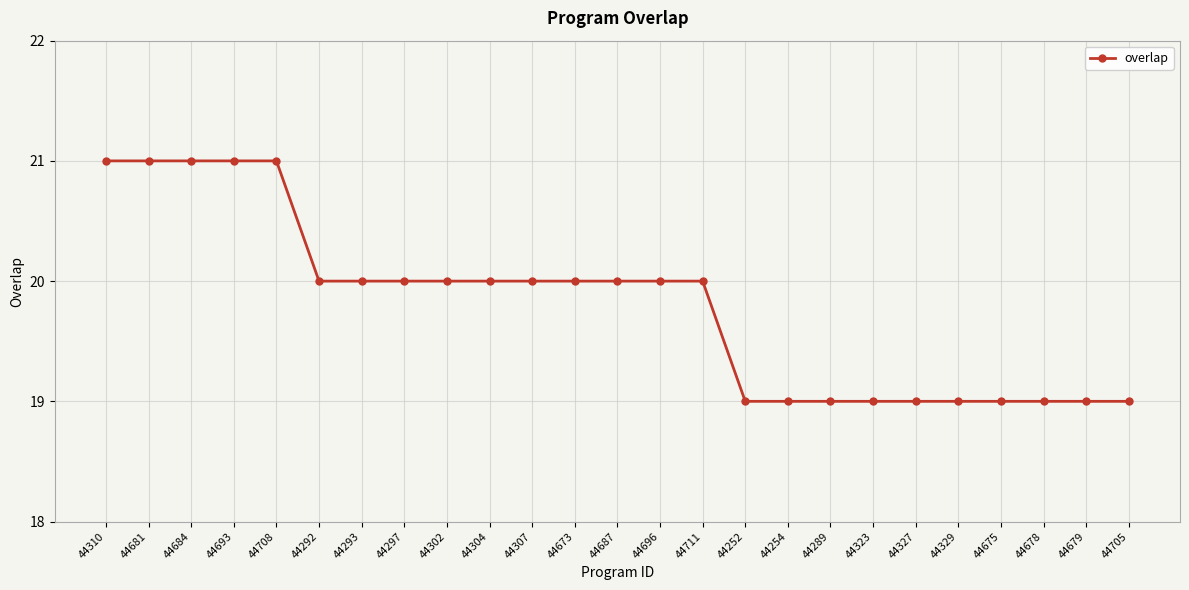

True or false: the data shows 11 at 44711.

False